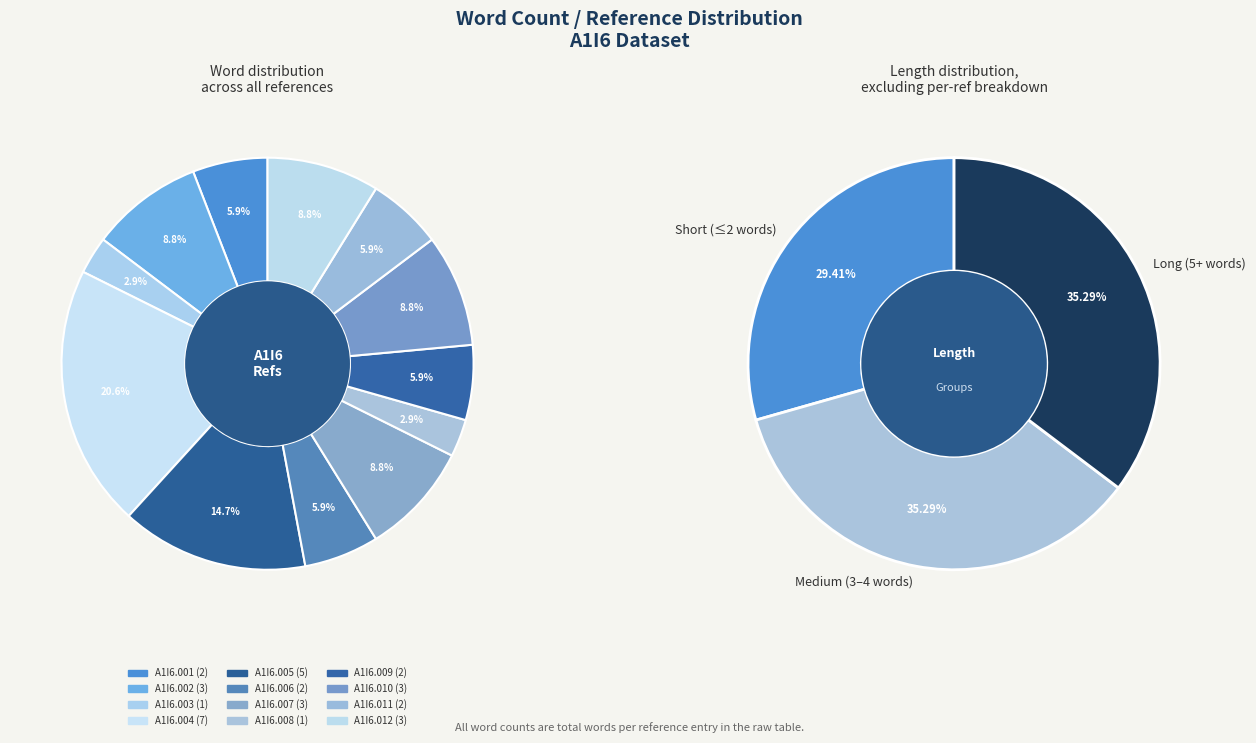

Rank the categories by value from highest to lowest.

A1I6.004, A1I6.005, A1I6.002, A1I6.007, A1I6.010, A1I6.012, A1I6.001, A1I6.006, A1I6.009, A1I6.011, A1I6.003, A1I6.008